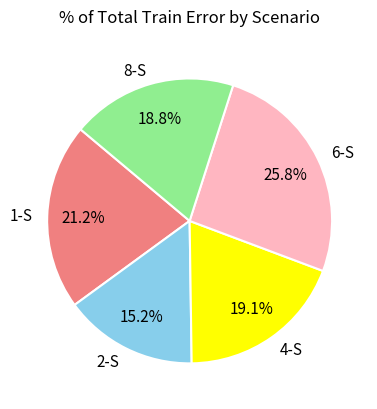

To the nearest percent, what portion does 1-S represent?

21%